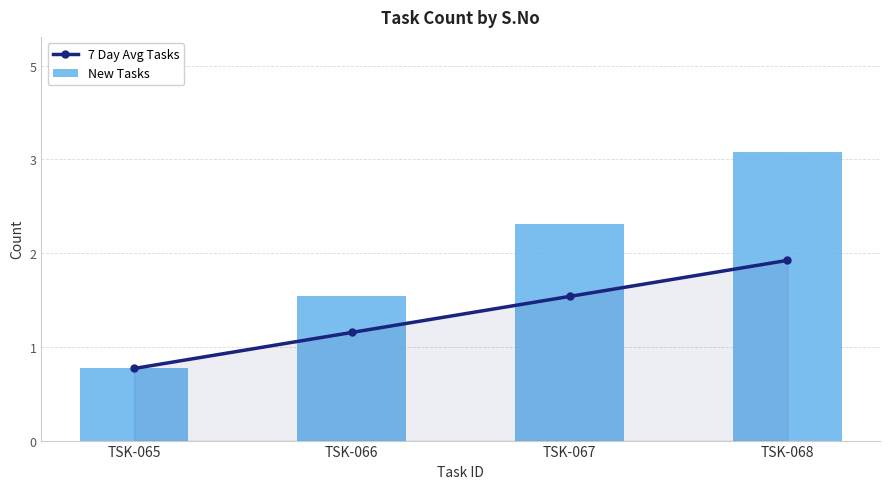

Where is New Tasks nearest to the value 2?

TSK-066